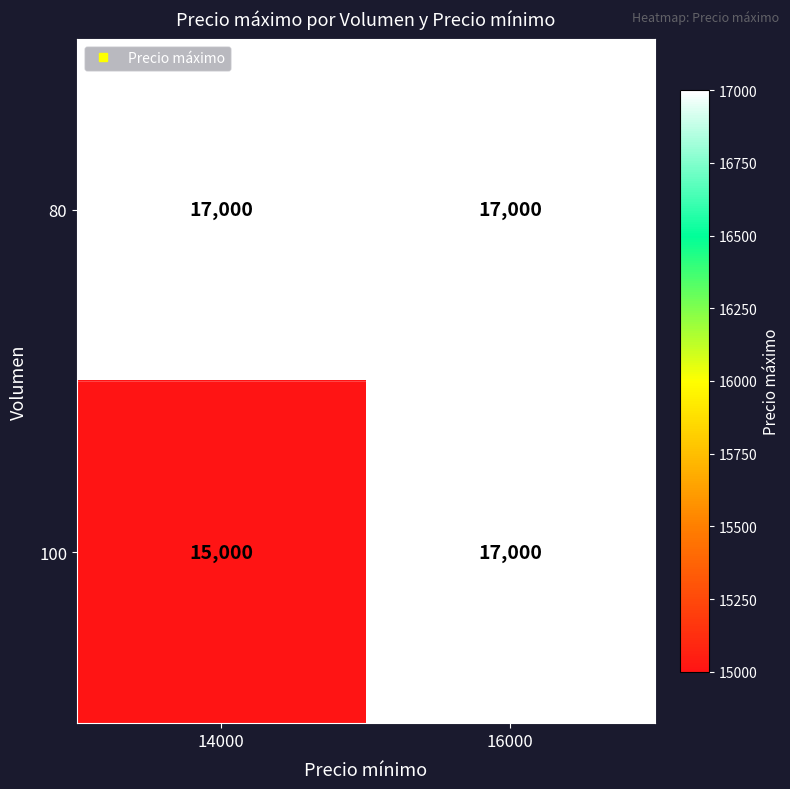

Where is 100 nearest to the value 16000?

14000